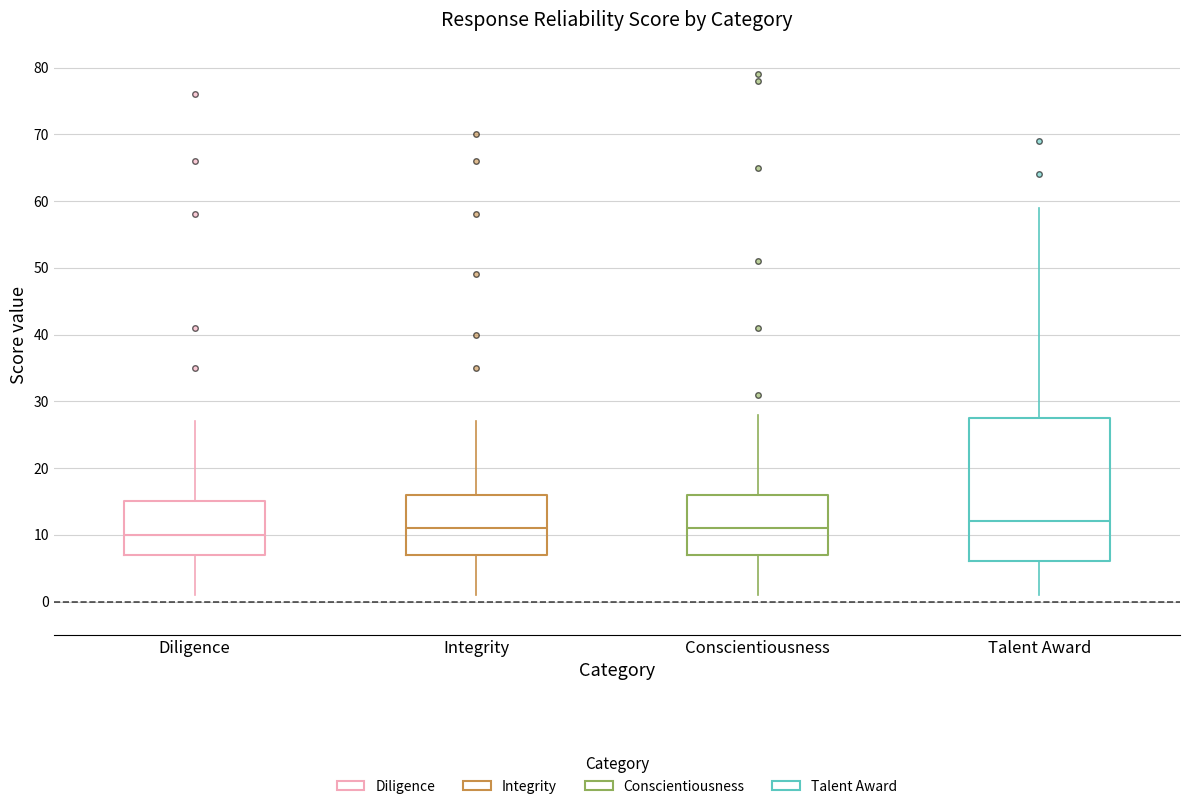

Where does the upper whisker of the box for Conscientiousness end on the y-axis? The values are not printed on the chart, so give them approximately, as read against the axis.

28